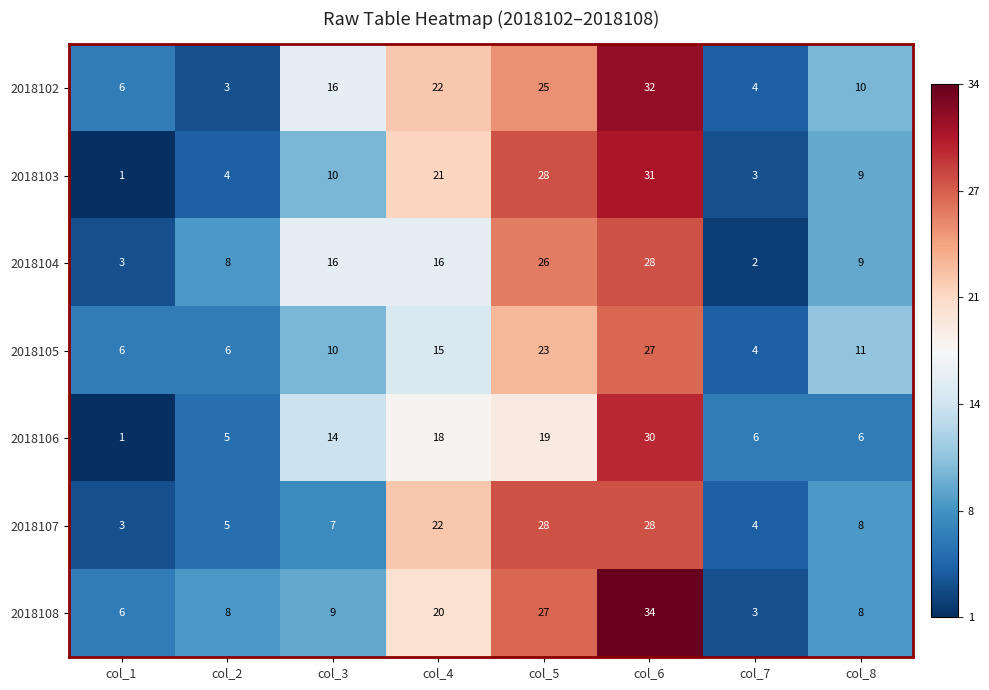

What is the maximum value shown in the chart?

34